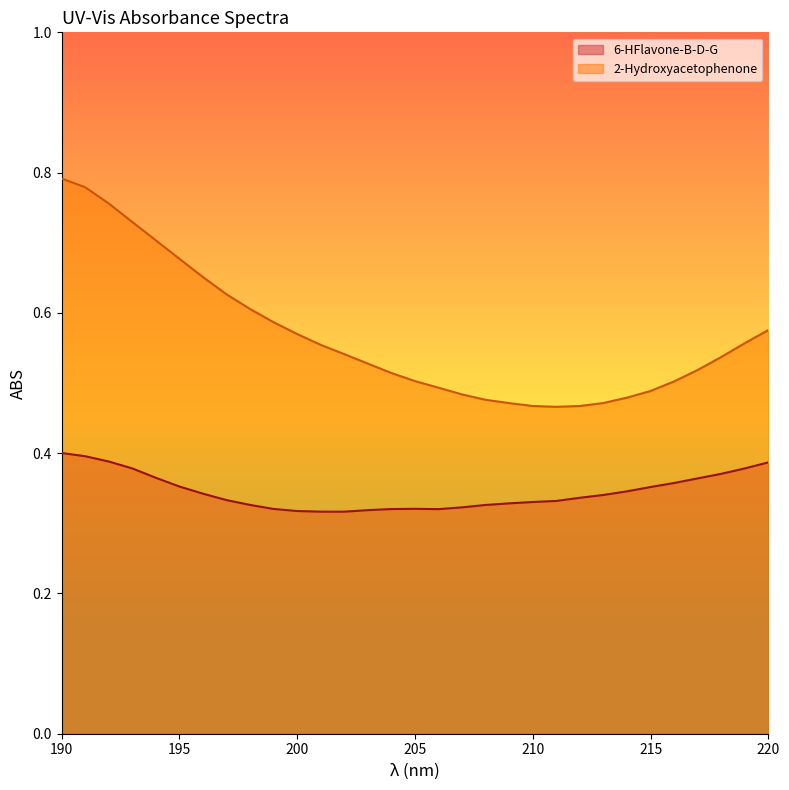

At how many categories does at least one series exceed 0?

31